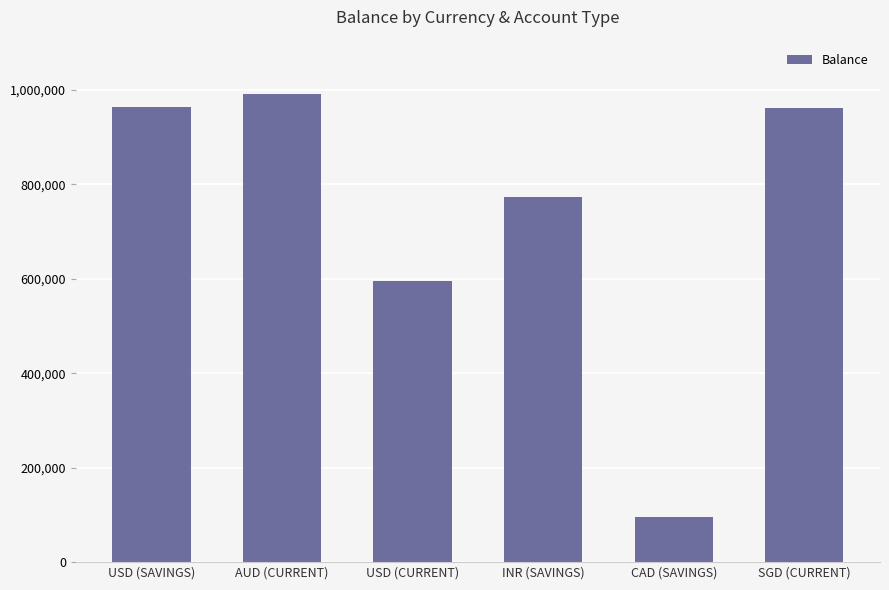

What is the ratio of the value at USD (CURRENT) to the value at CAD (SAVINGS)?

6.2